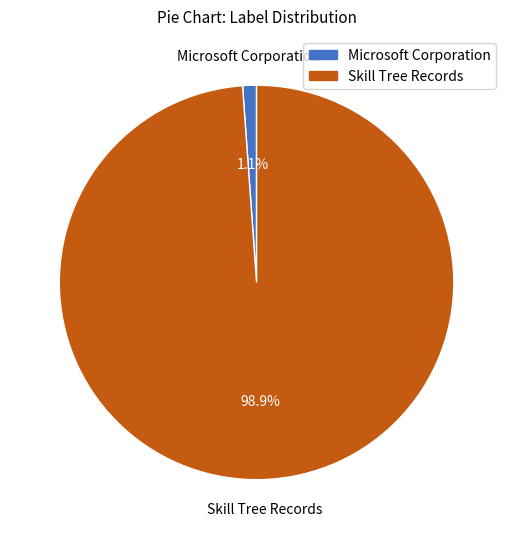

Which slice is the smallest?

Microsoft Corporation